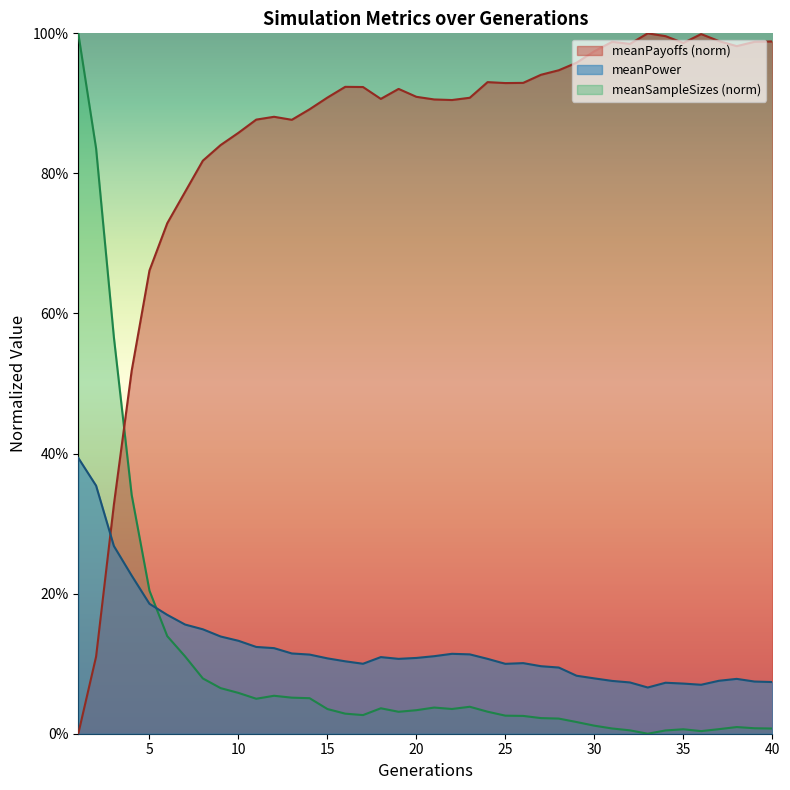

What is the total value across all series at 17?

1.0